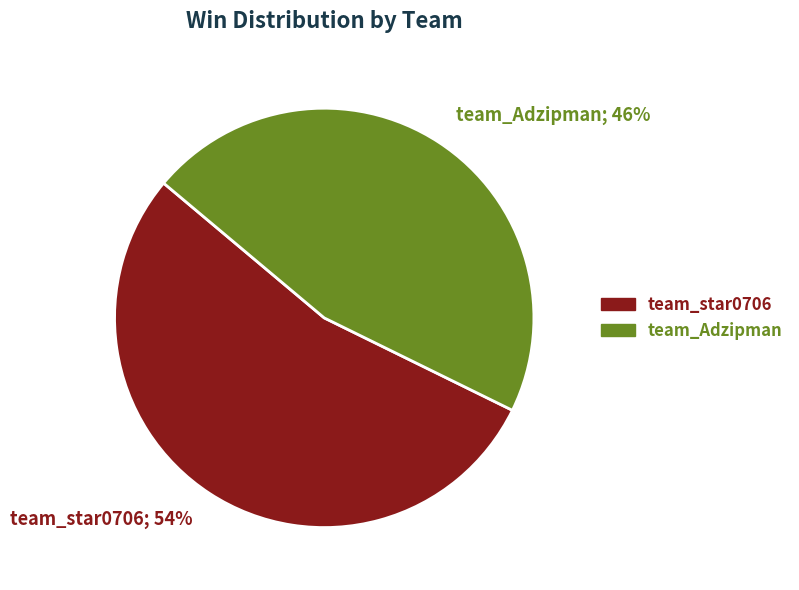

Is it true that team_Adzipman; 46% is 34% of the pie?

False